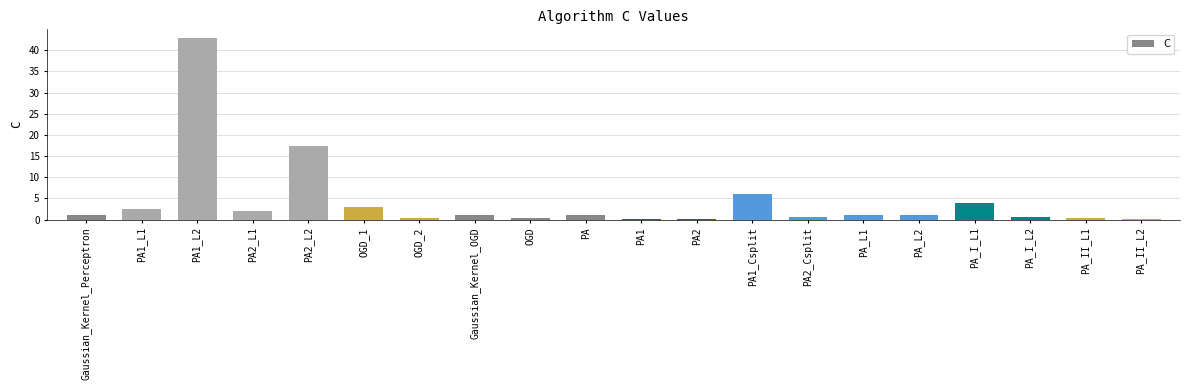

True or false: the data shows 56.8 at PA1_L2.

False